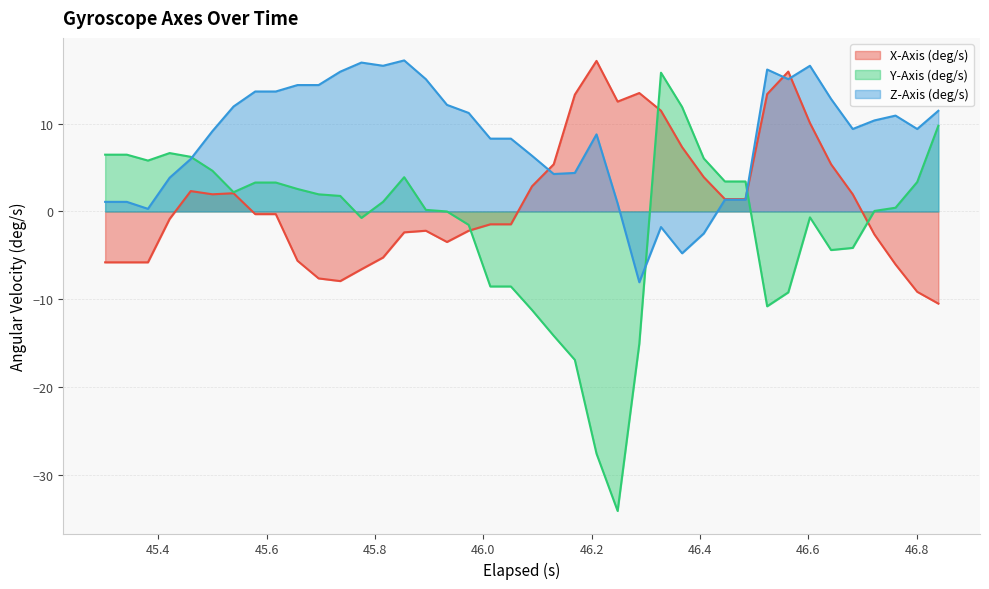

Which series has the widest spread of values?

Y-Axis (deg/s)